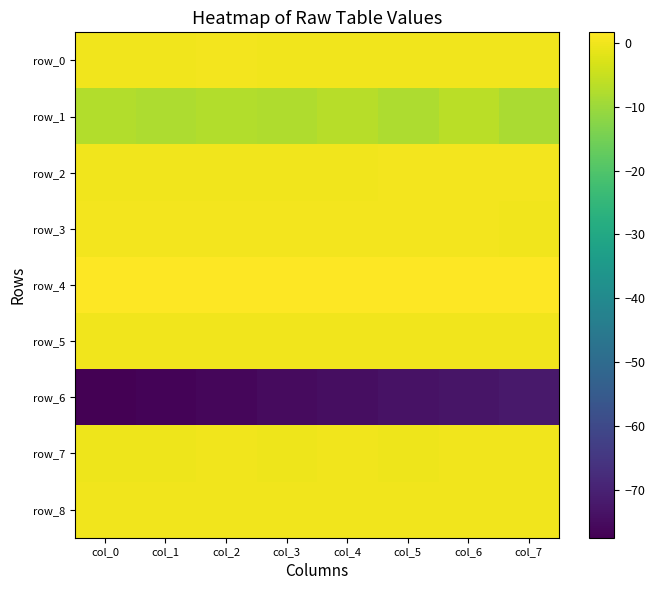

Rank the series at col_4 from highest to lowest value.

row_4, row_3, row_0, row_2, row_5, row_8, row_7, row_1, row_6